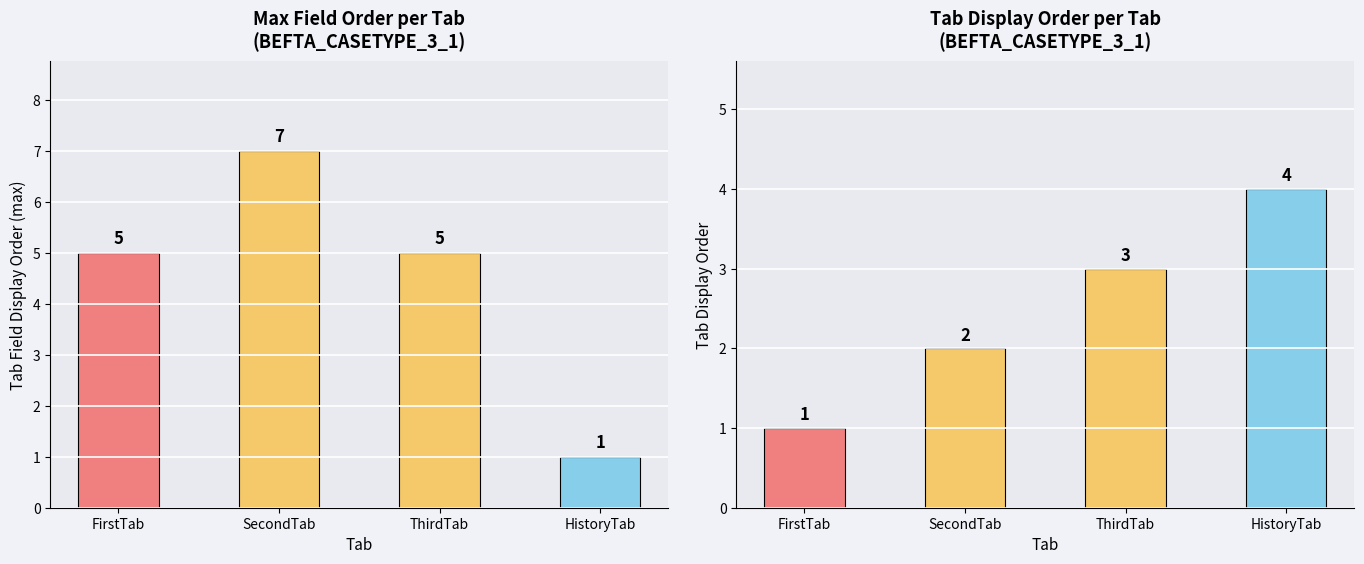

Does the chart contain stacked bars?

No